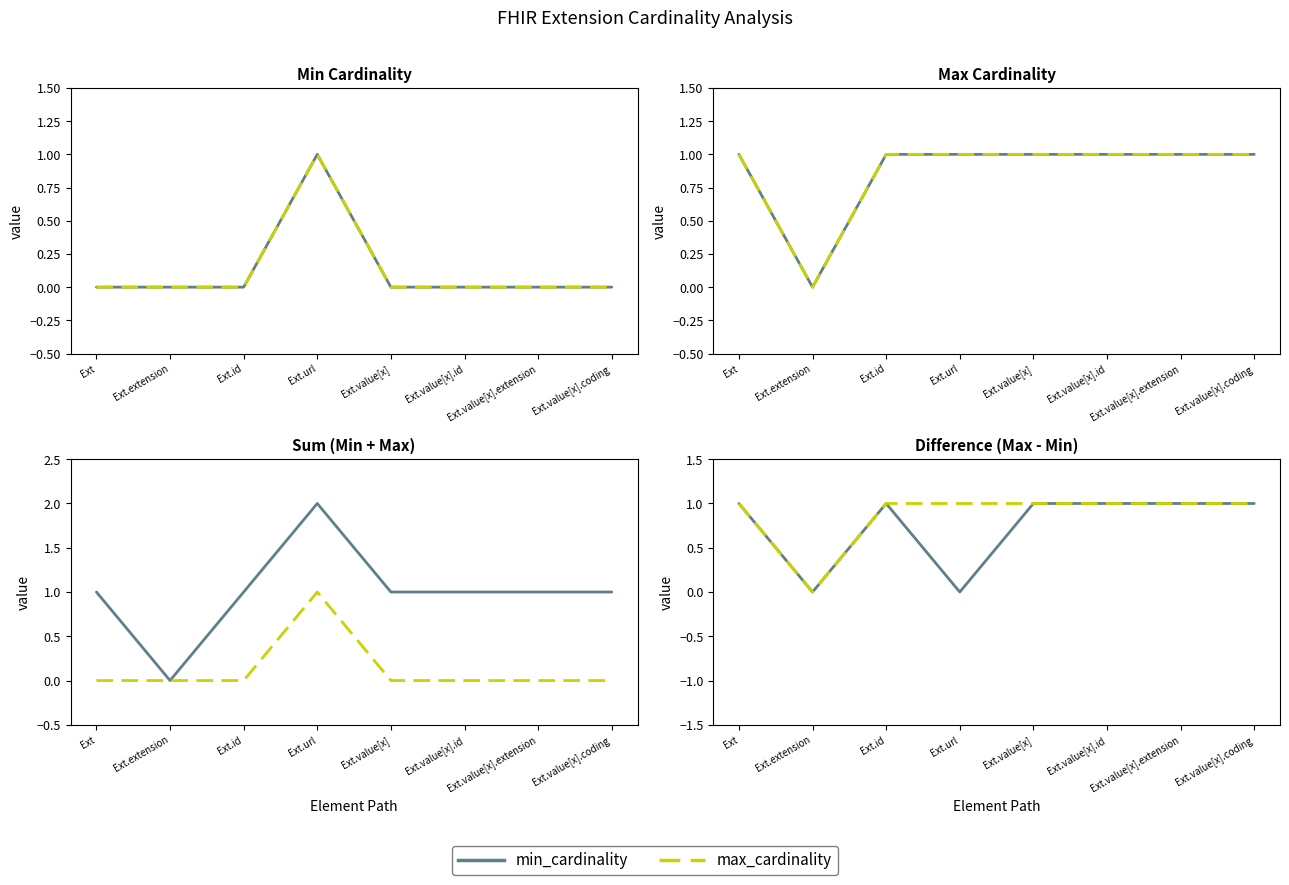

True or false: PINN_max_cardinality and max_cardinality intersect in this chart.

False